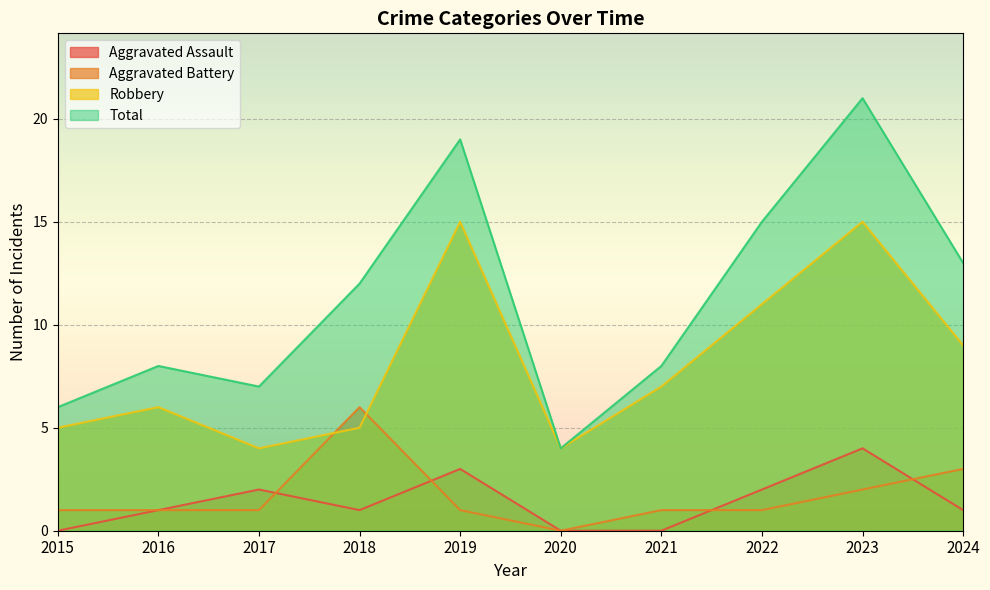

Which series has the largest total across all categories?

Total